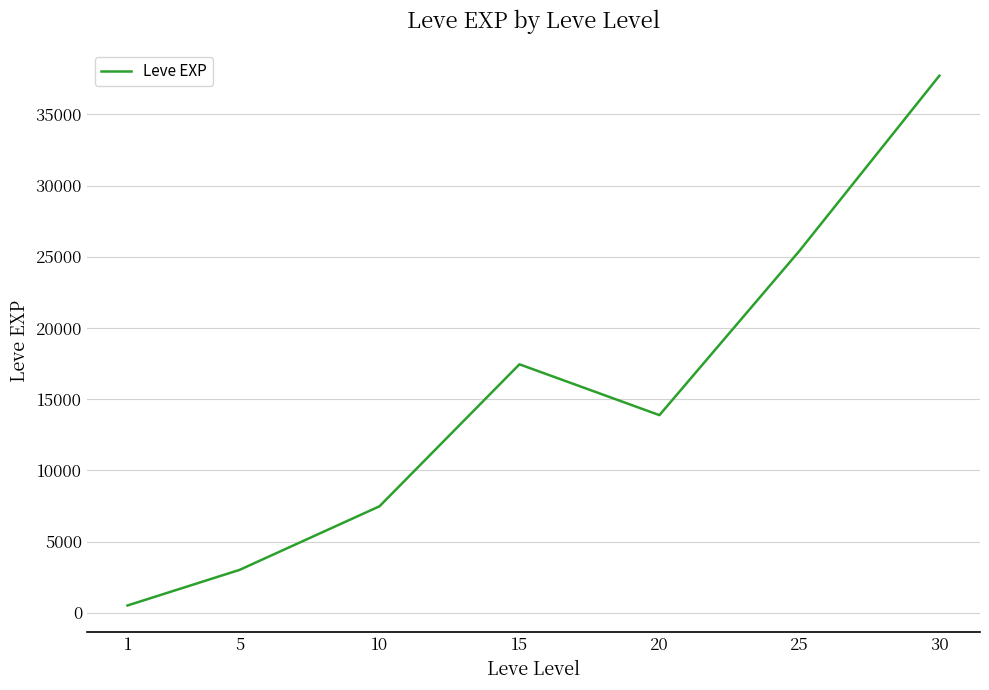

What is the sum of the values at 20 and 1?

14386.8